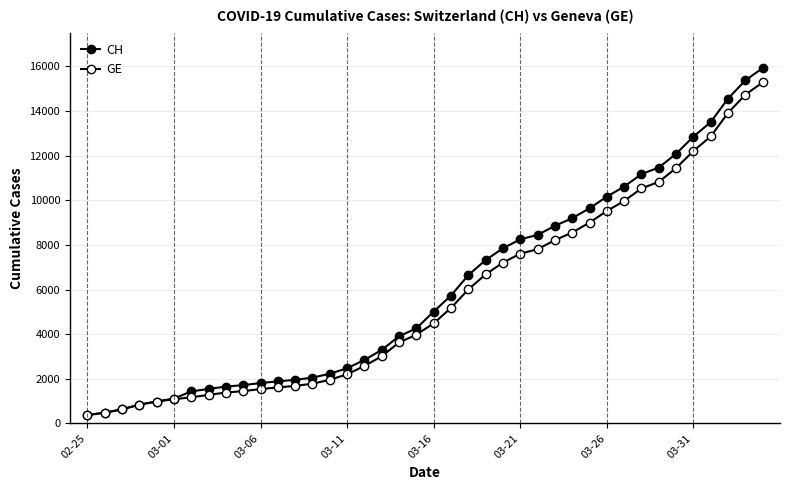

What is the smallest value displayed?

375